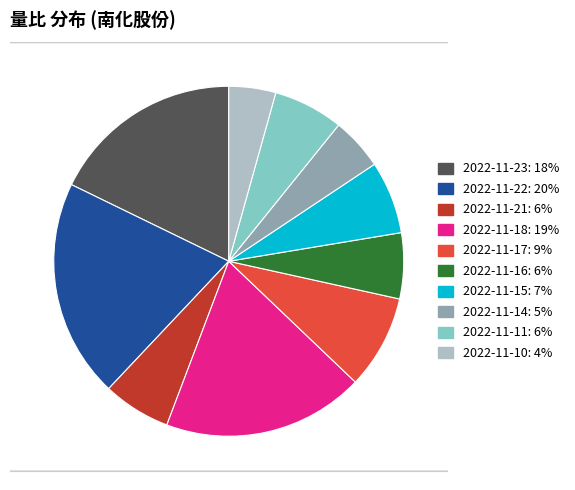

Is it true that 2022-11-18 is 28% of the pie?

False